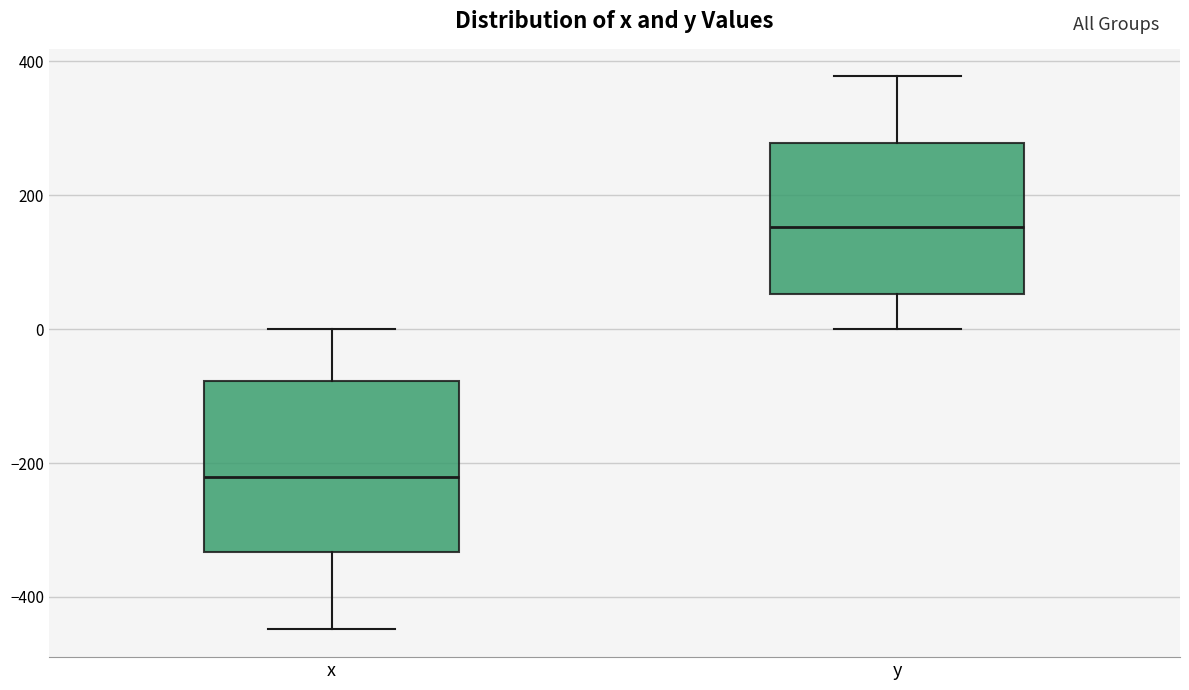

Reading left to right, transcribe this box plot: for each box, give where its median line is, the range the box spans, and where its two whiskers end, as read against the y-axis. The values are not printed on the chart, so give them approximately, as read against the axis.

x: median -220, box -340 to -80, whiskers -440 to 0
y: median 160, box 60 to 280, whiskers 0 to 380